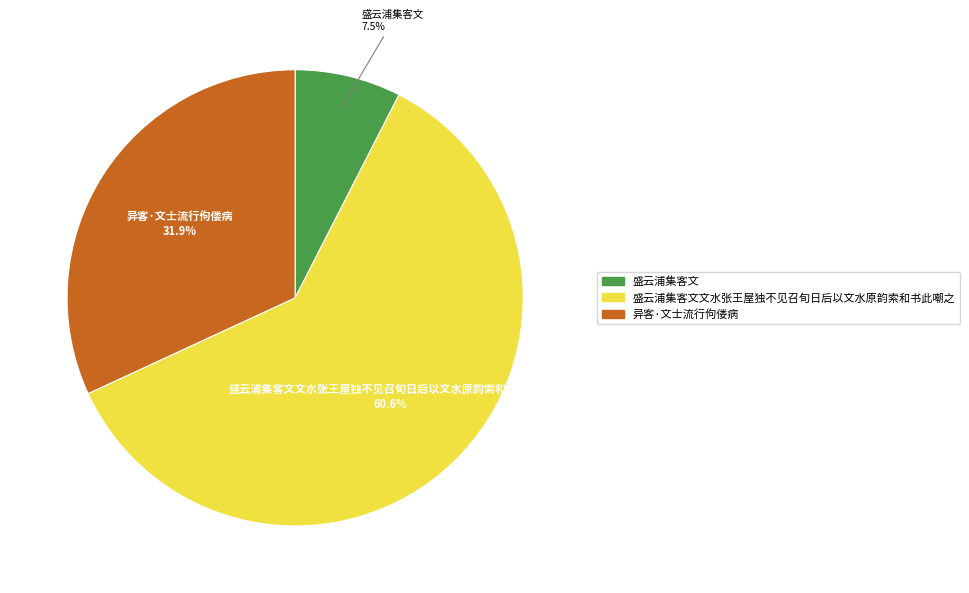

What percentage is NOT represented by 盛云浦集客文?

92.5%